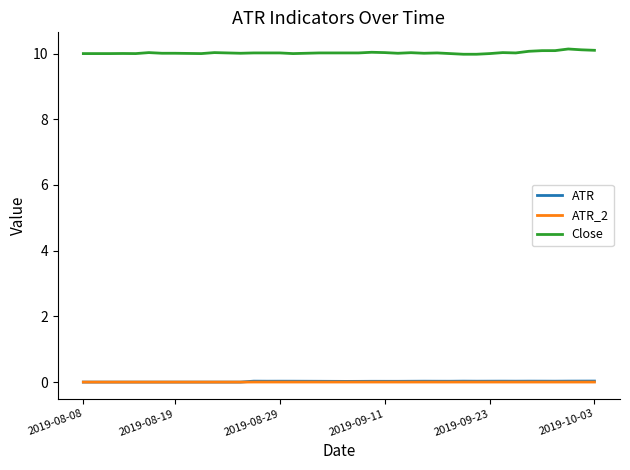

What is the greatest value displayed?

10.1